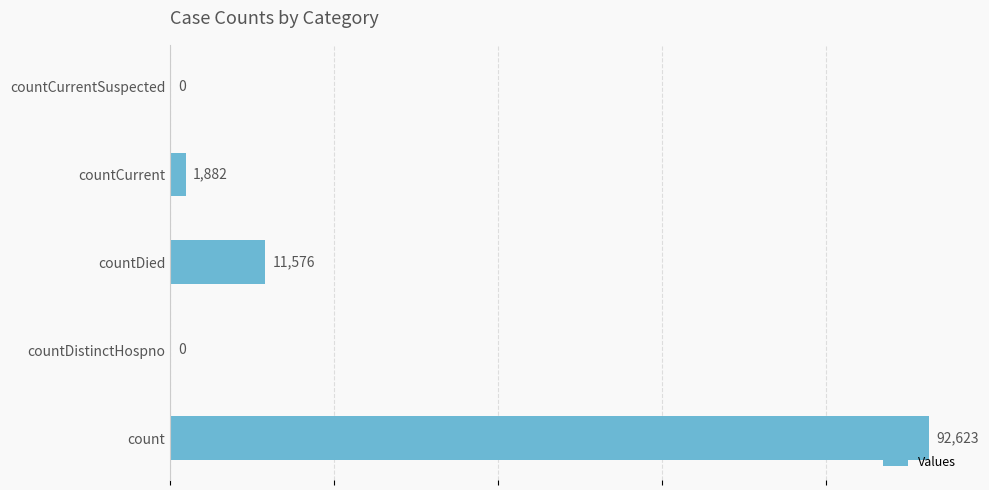

What is the change in value from count to countCurrent?

-90741